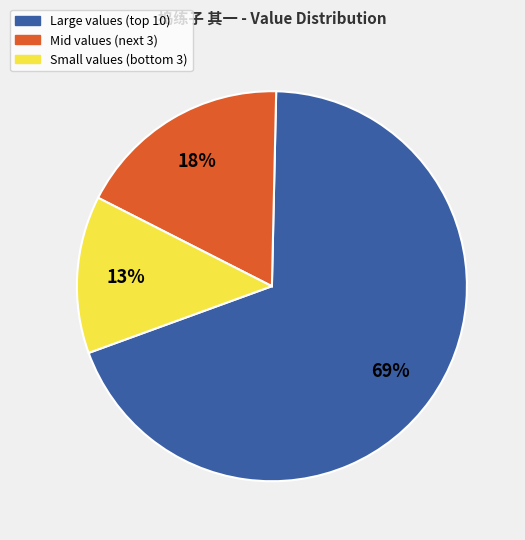

Rank the categories by value from lowest to highest.

Small values (bottom 3), Mid values (next 3), Large values (top 10)